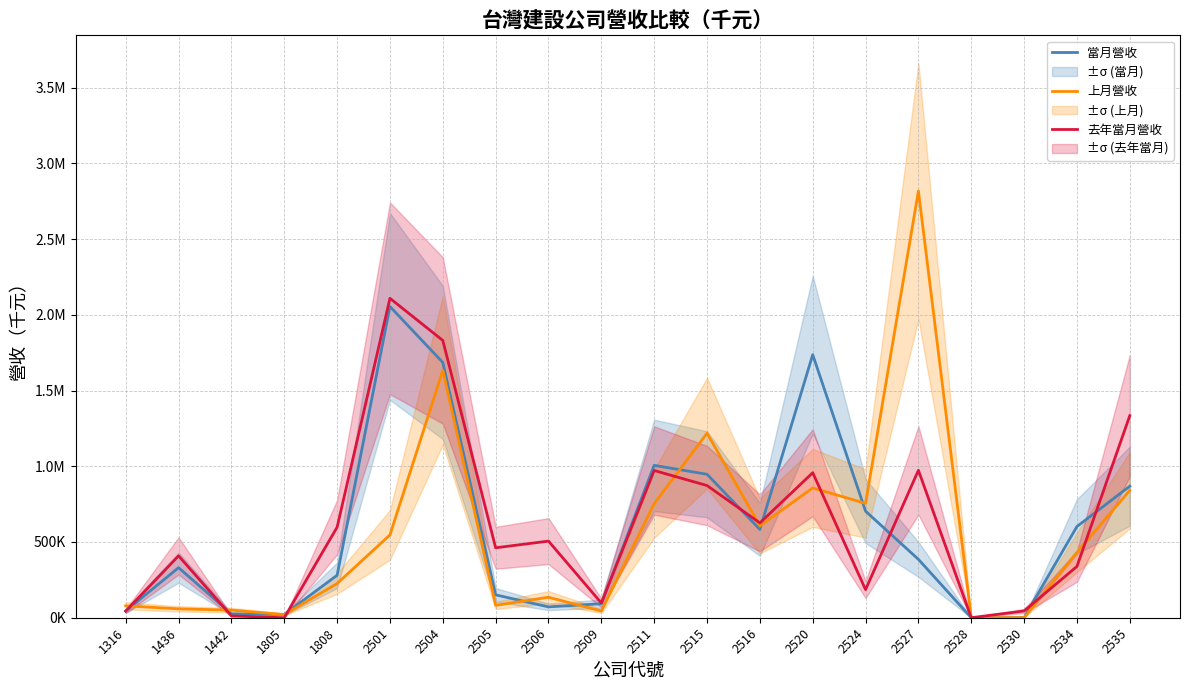

The 上月營收 series shows 1129413 at 2524. True or false?

False